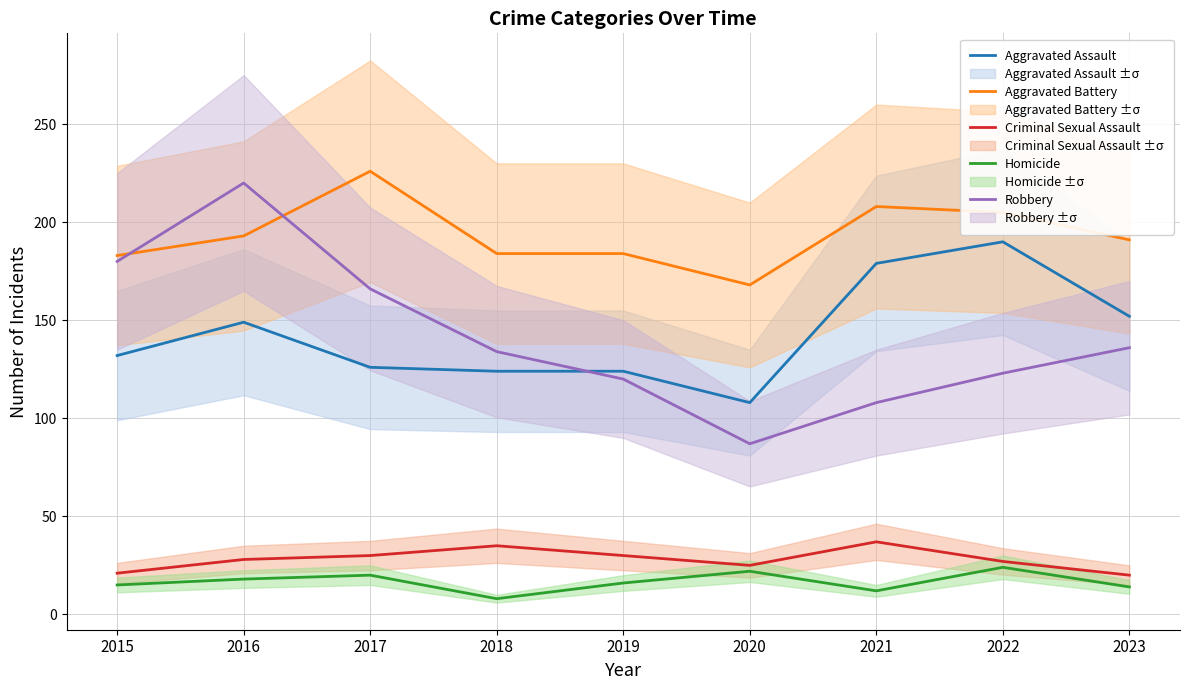

What is the value of the Robbery point at the 5th from the left?

120